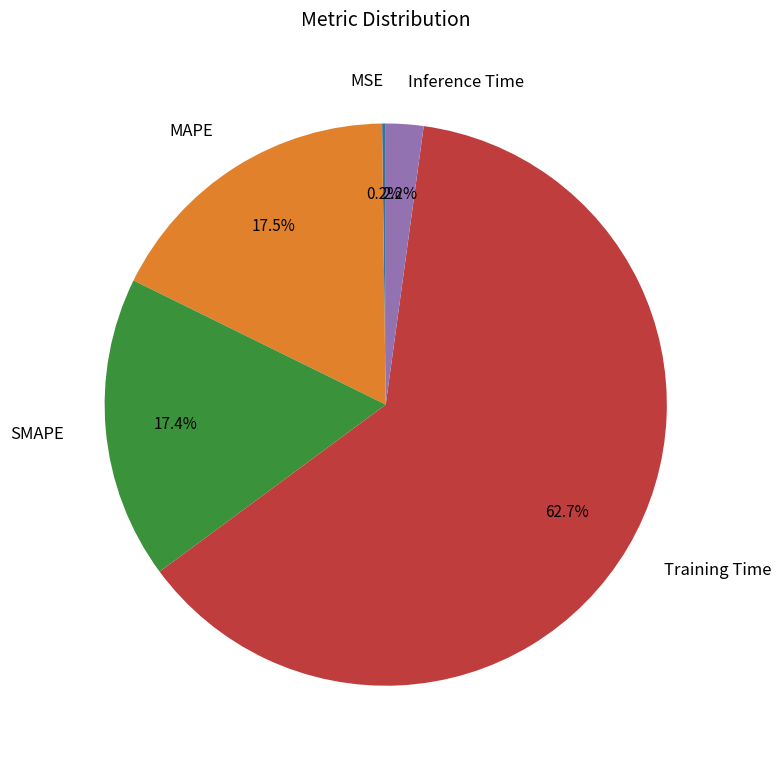

To the nearest percent, what percentage of the pie is SMAPE?

17%